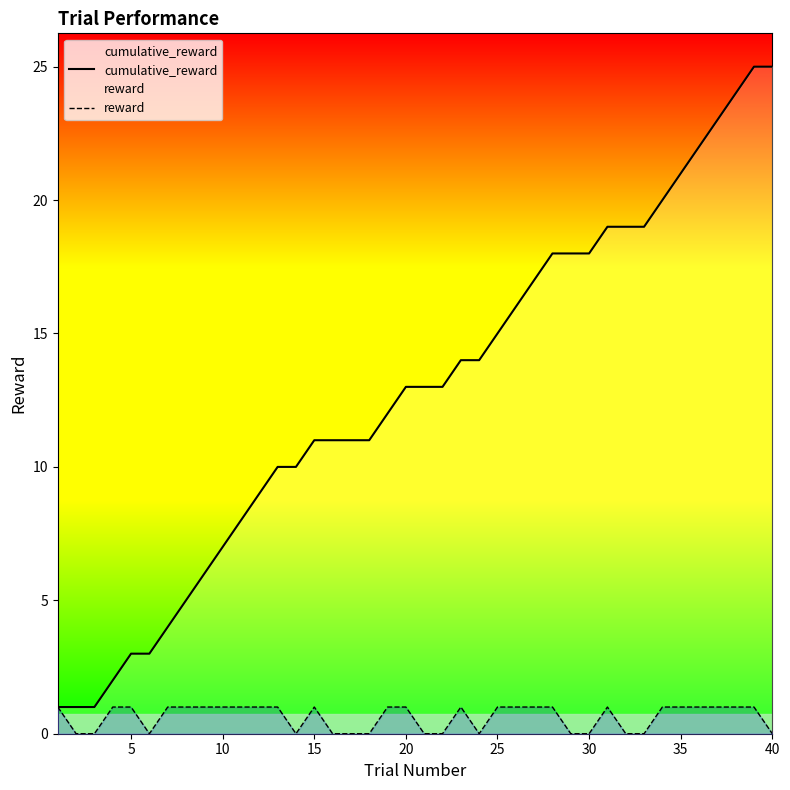

How many distinct data groups are displayed?

2